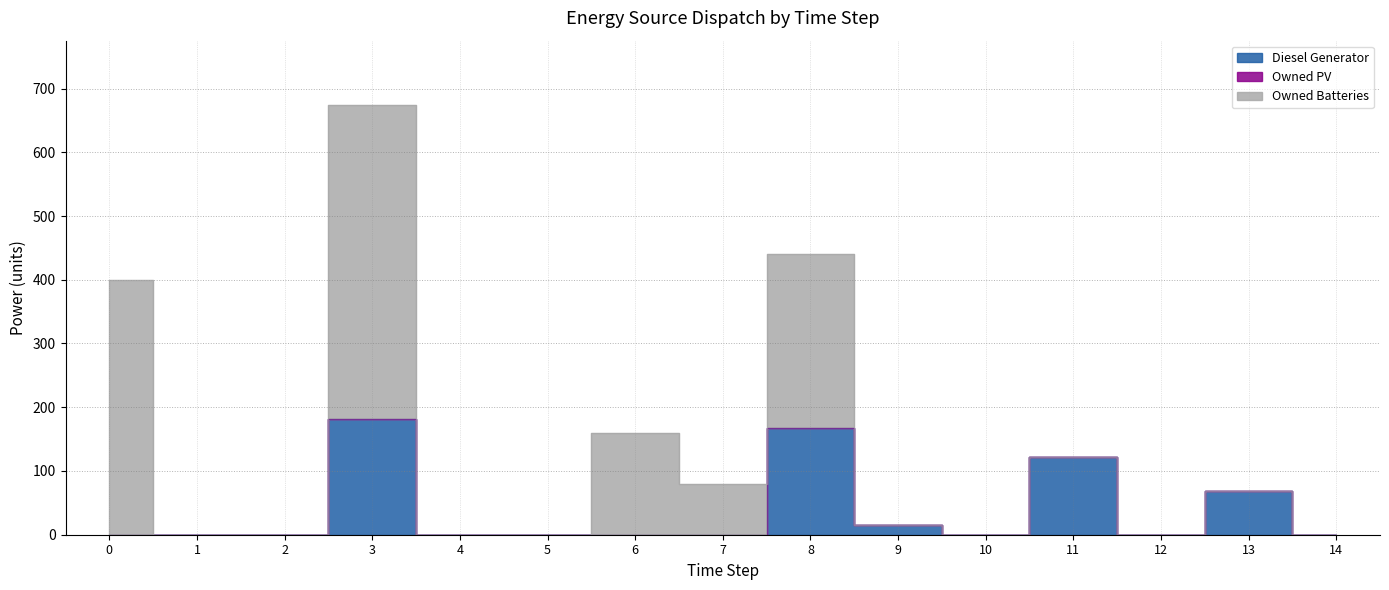

The value of Owned Batteries at 2 is 0. True or false?

True